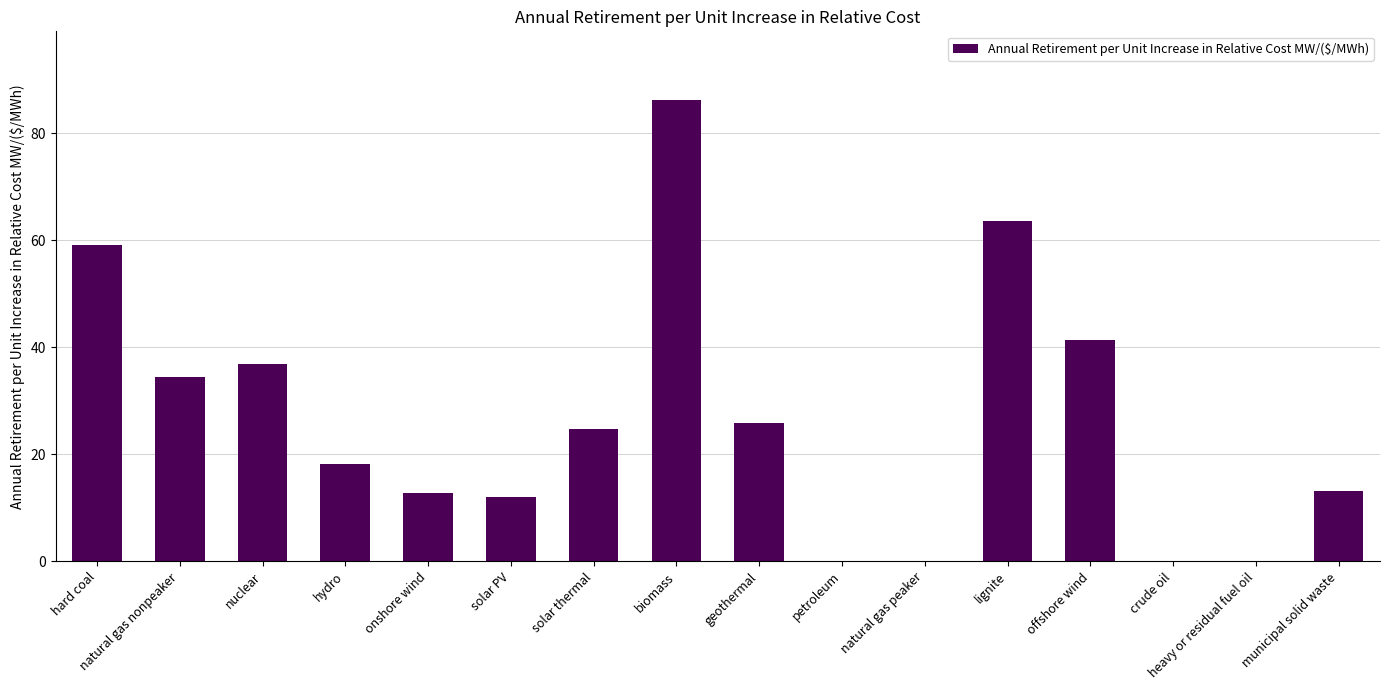

What value does the data have at hydro?

18.2